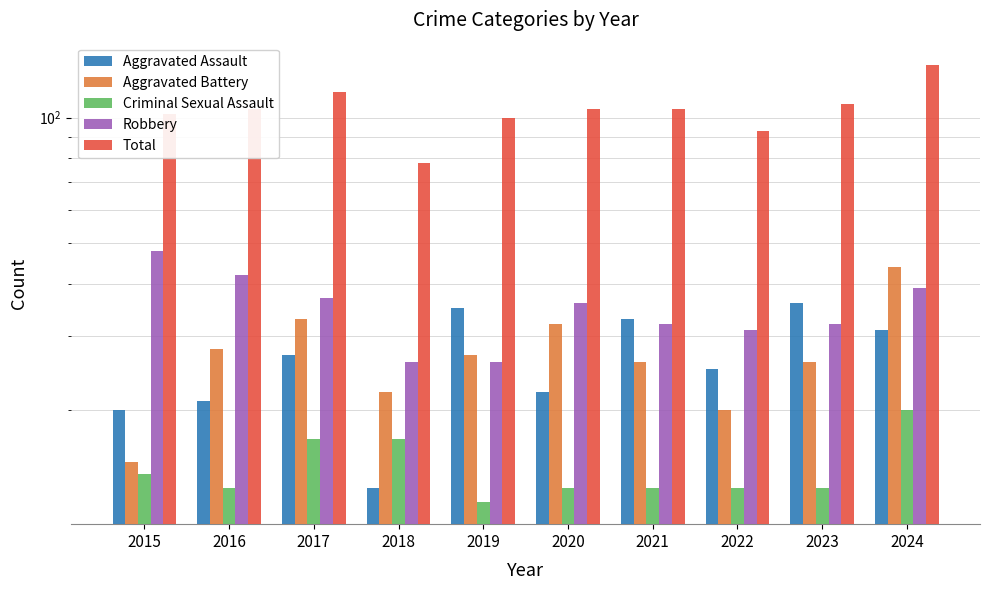

Rank the series by their maximum value, from highest to lowest.

Total, Robbery, Aggravated Battery, Aggravated Assault, Criminal Sexual Assault